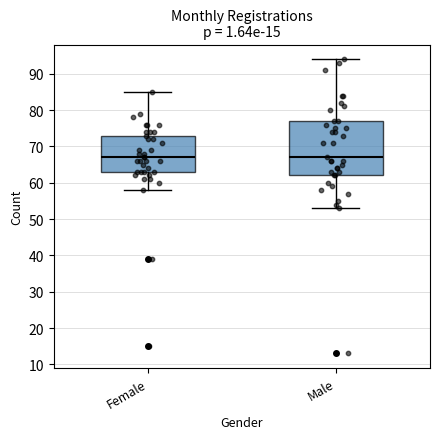

Which box is the tallest, from its lower edge to its upper edge?

Male